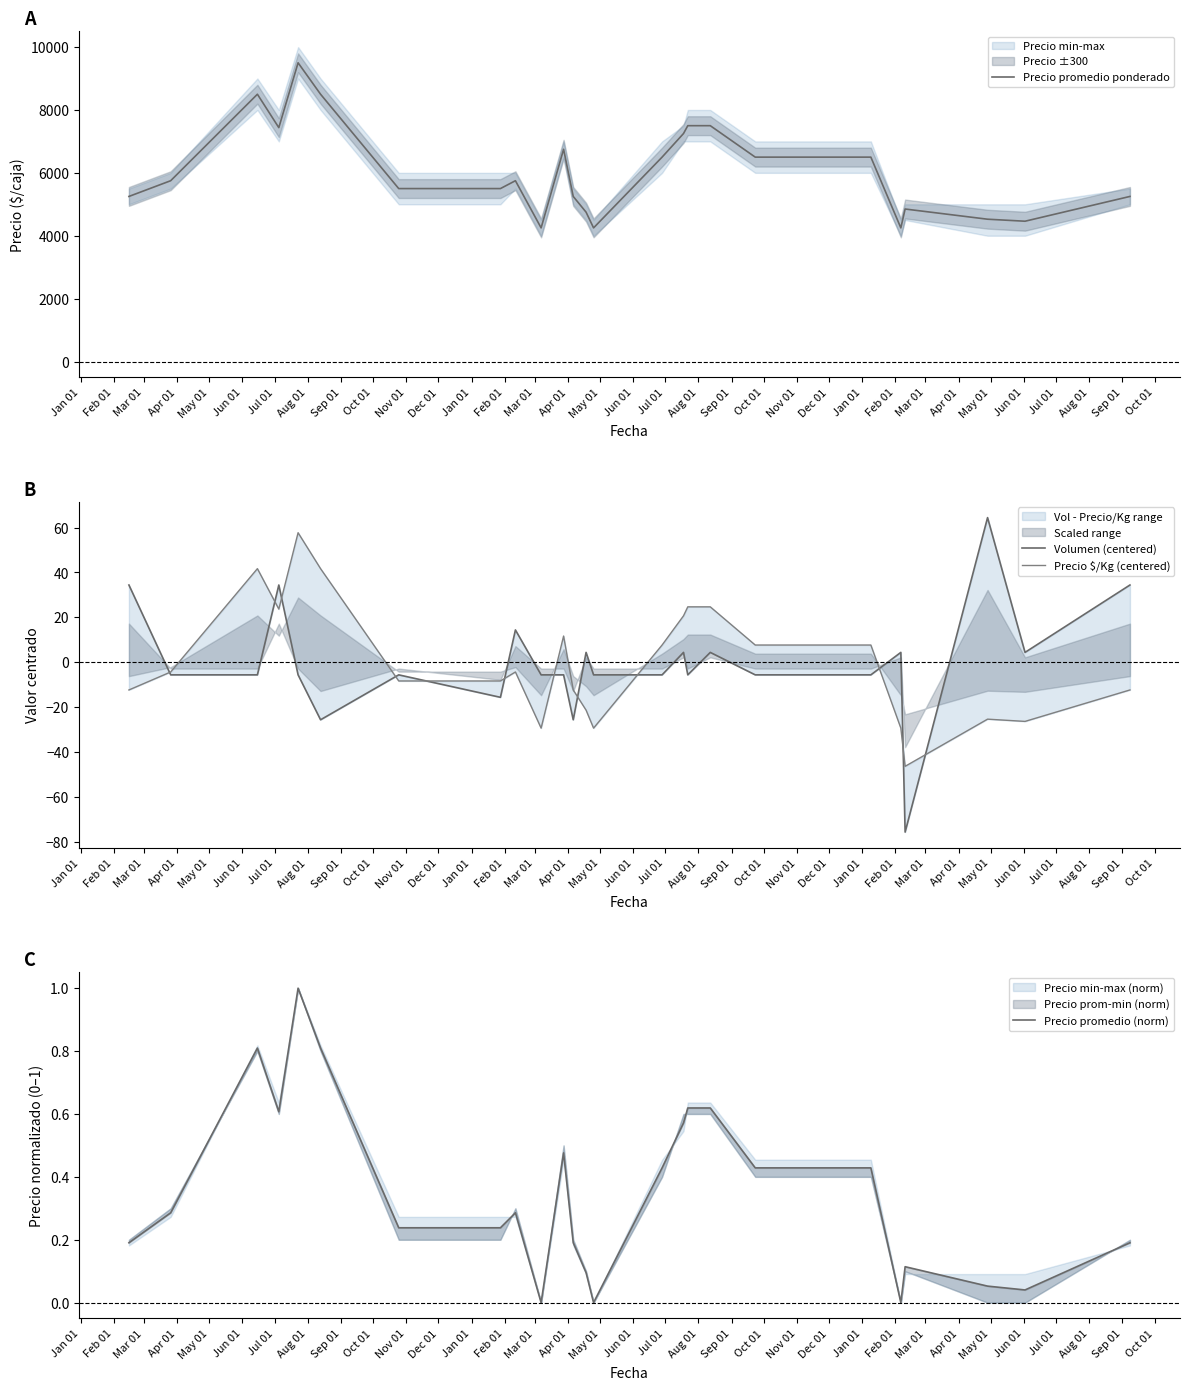

What is the value of the Precio promedio ponderado point at the 5th from the left?

9500.0